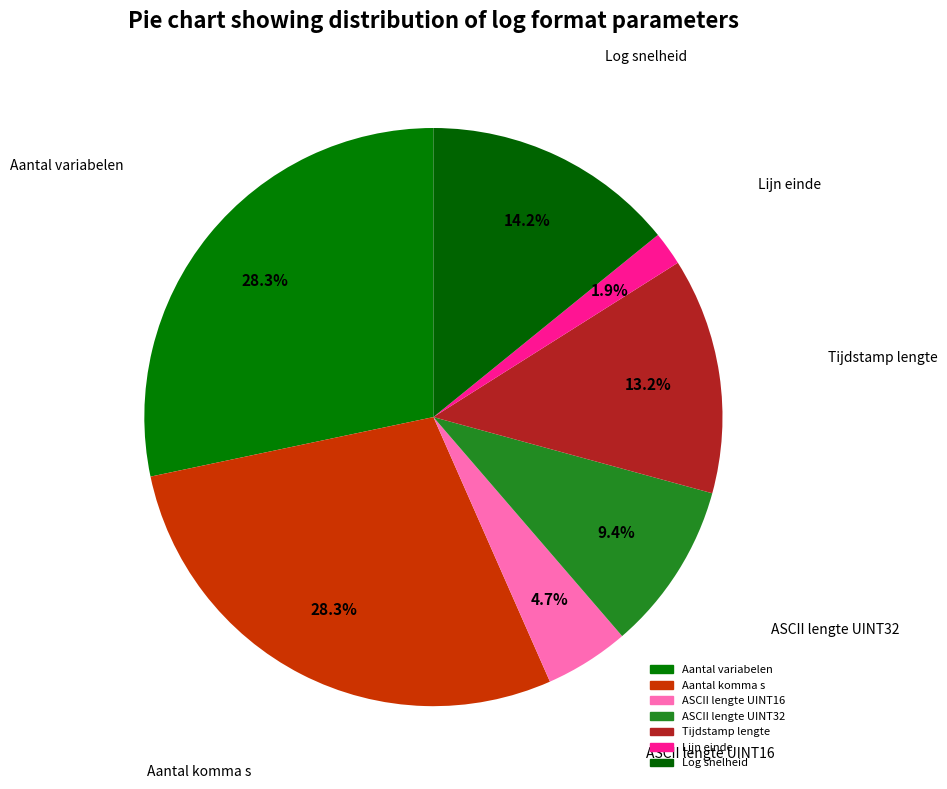

Does Aantal komma s represent more than half of the total?

No